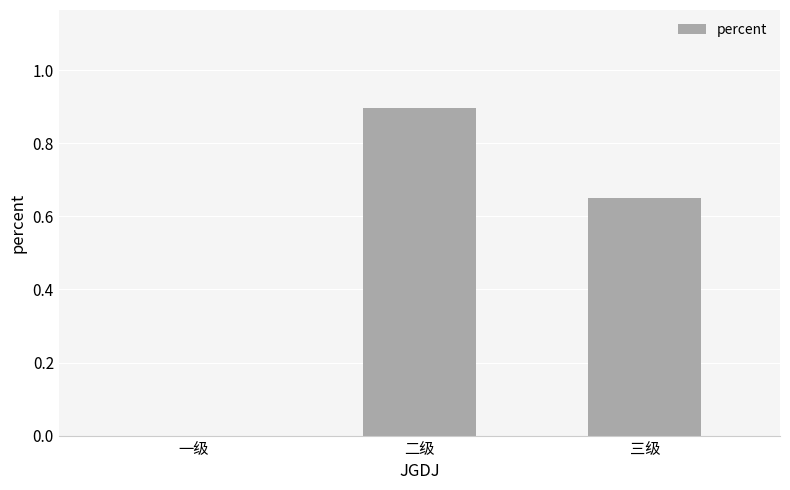

What is the change in value from 一级 to 二级?

+0.9